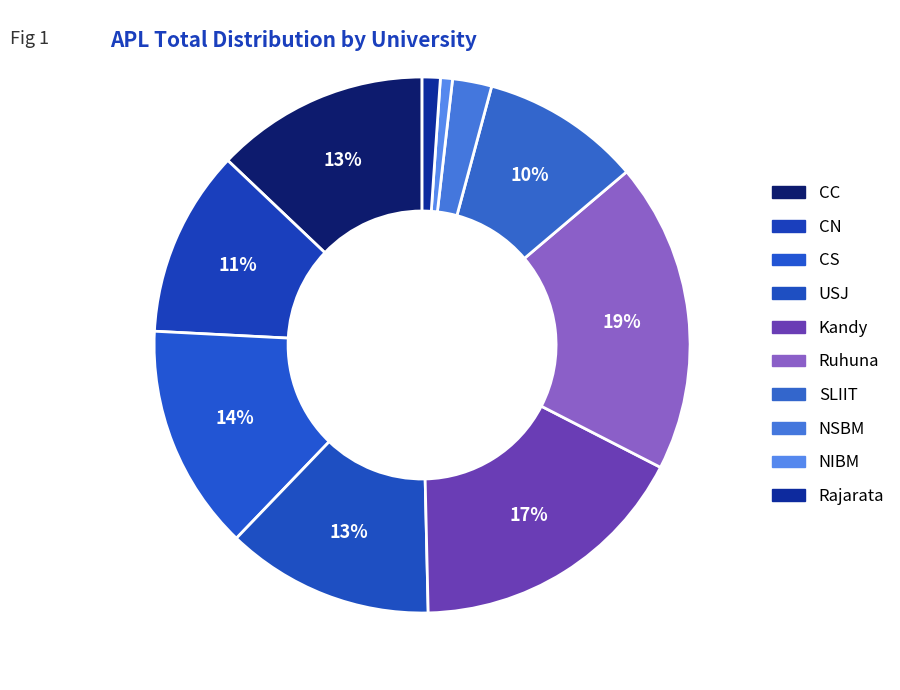

What portion of the pie excludes Rajarata?

98.9%